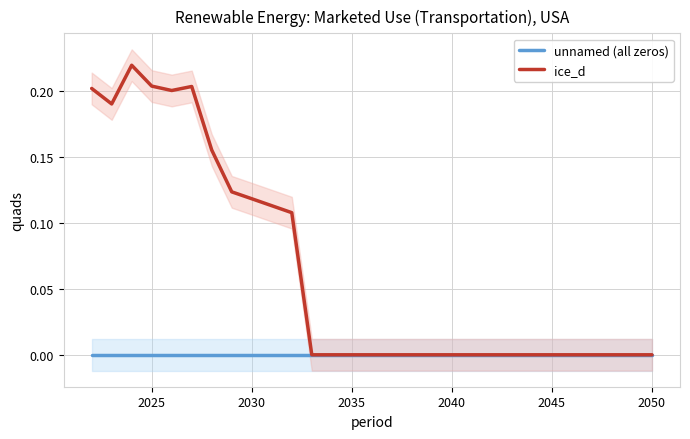

True or false: unnamed (all zeros) and ice_d cross at least once.

False